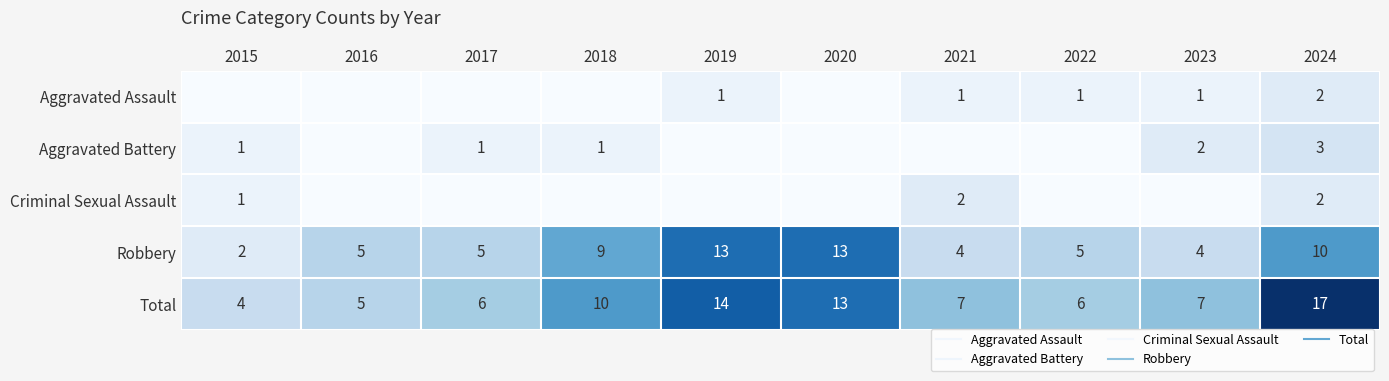

What is the total value across all series at 2022?

12